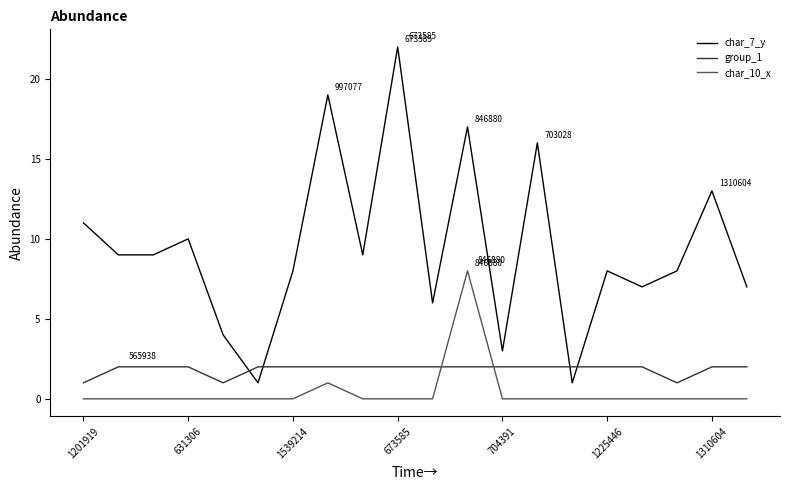

List the series in order of their overall mean, highest first.

char_7_y, group_1, char_10_x